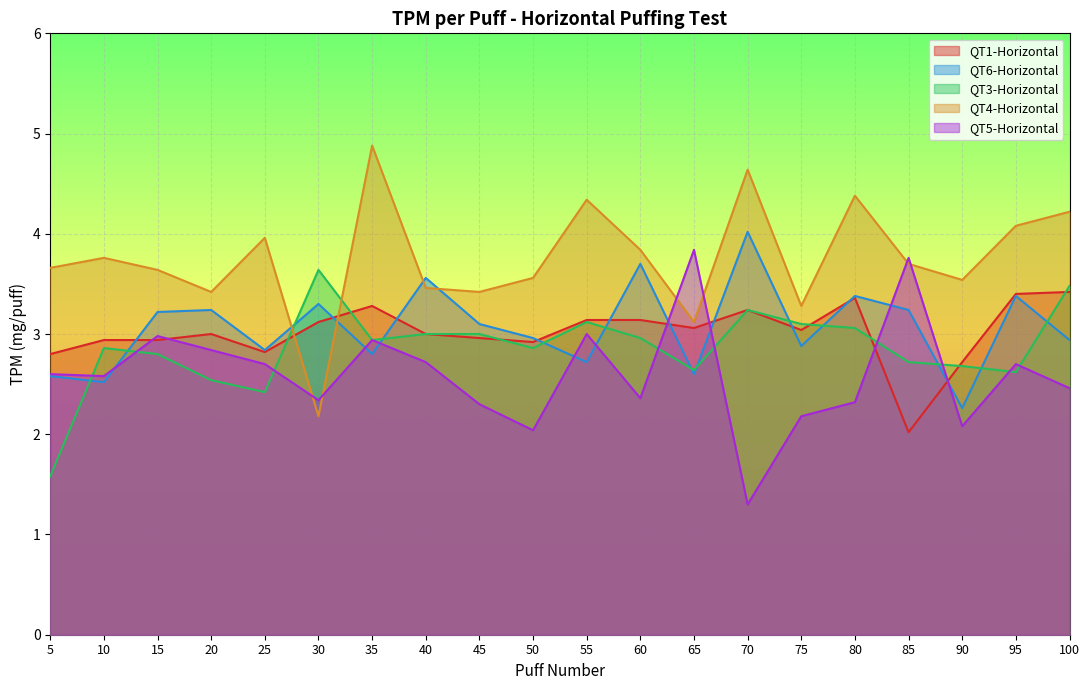

What value does the QT1-Horizontal series have at 100?

3.4